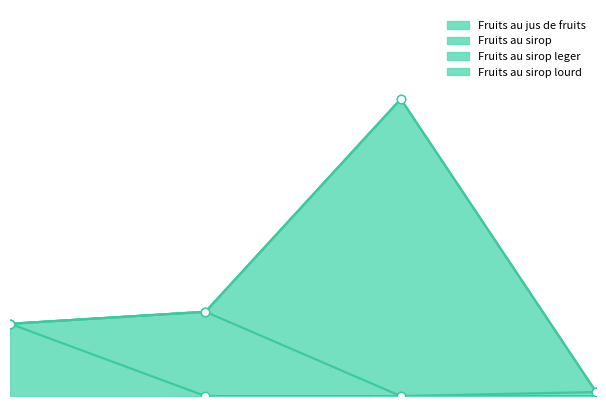

True or false: Fruits au sirop has more than 1 interior local peaks.

False